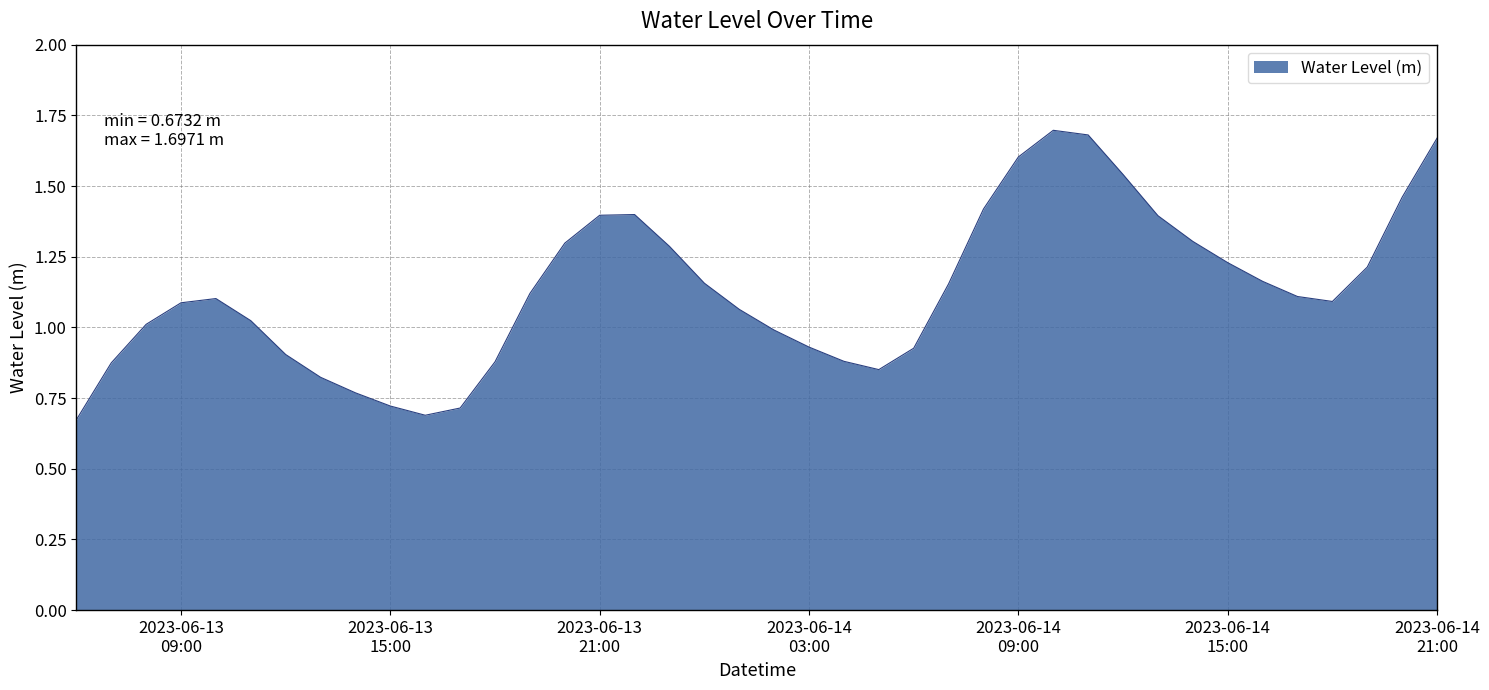

What is the label of the 13th point from the left?

2023-06-13 18:00:00